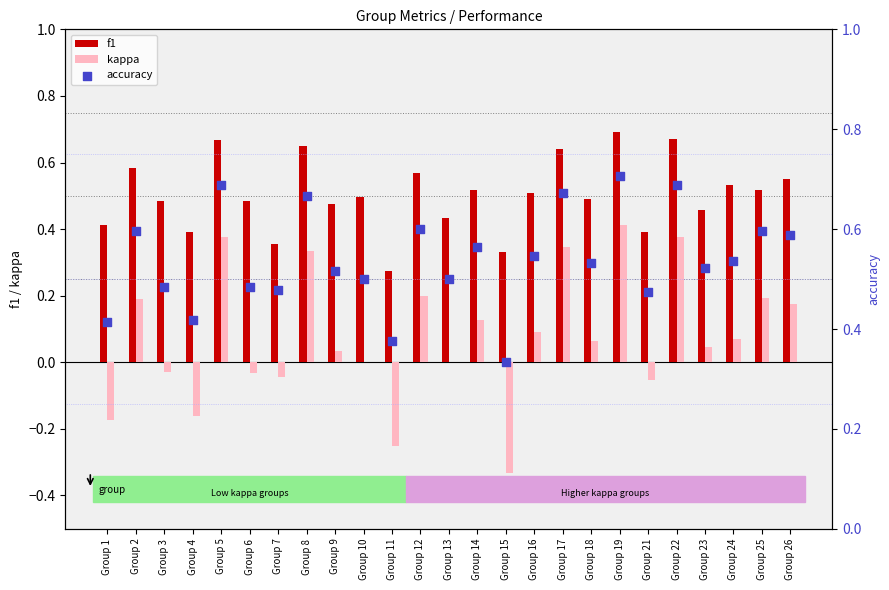

Which series has the largest Y range (max minus min)?

kappa